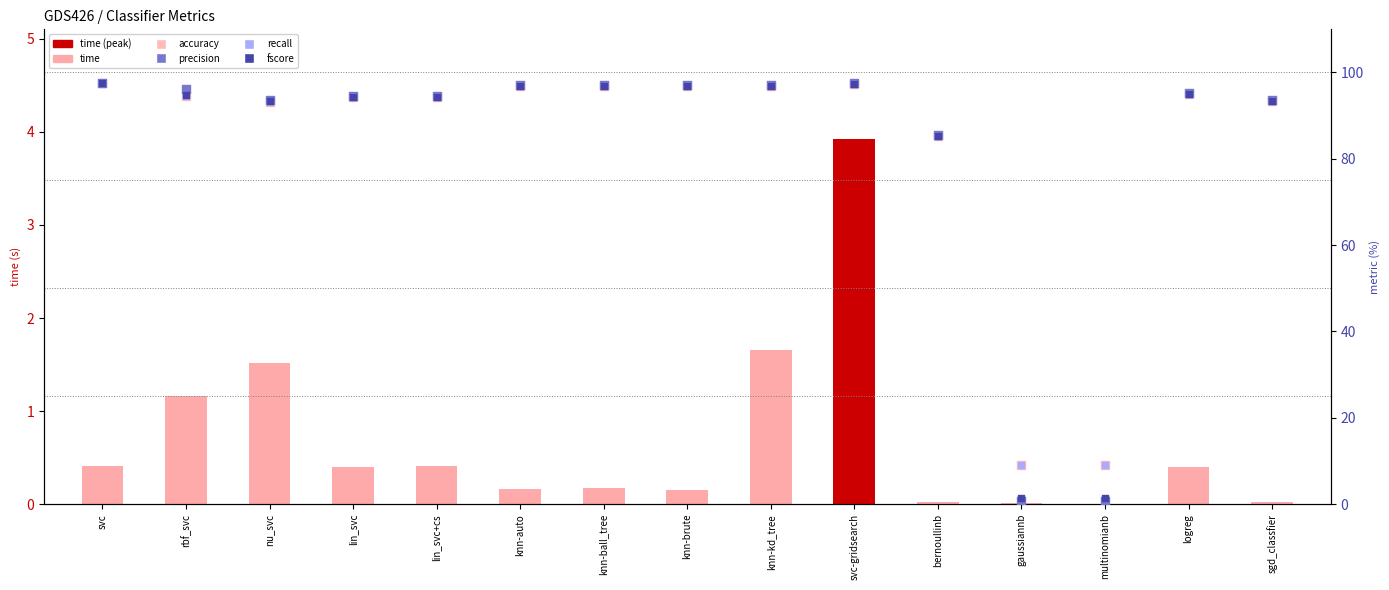

What is the total value across all series at nu_svc?

374.9